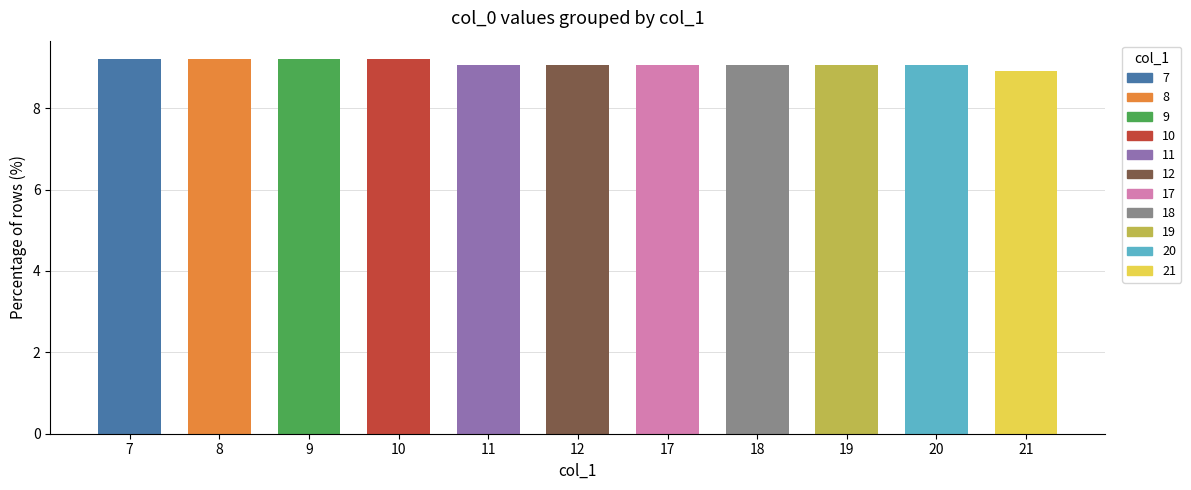

Reading left to right, extract all data points from this chart.

9.2	9.2	9.2	9.2	9.1	9.1	9.1	9.1	9.1	9.1	8.9